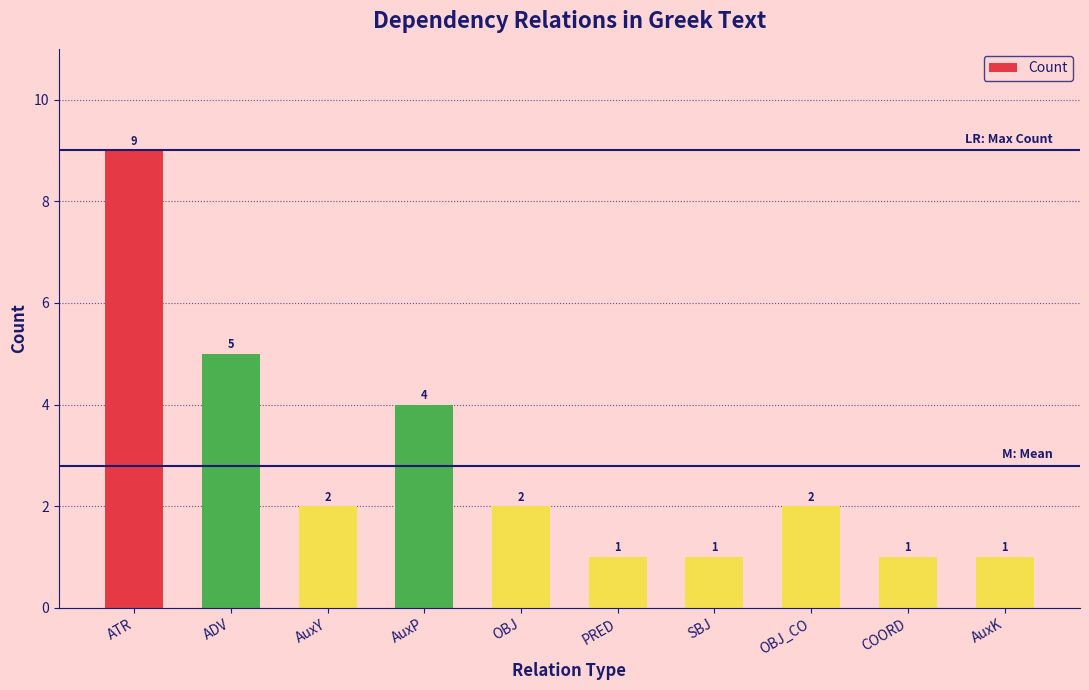

The value at OBJ_CO is 2. True or false?

True